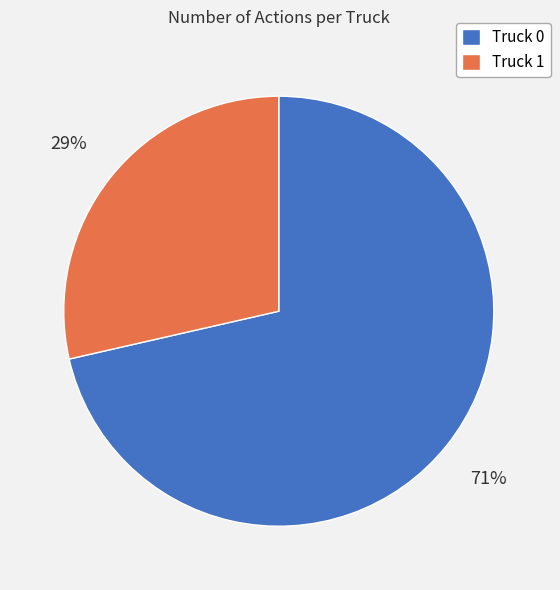

To the nearest percent, what is the average slice percentage?

50%